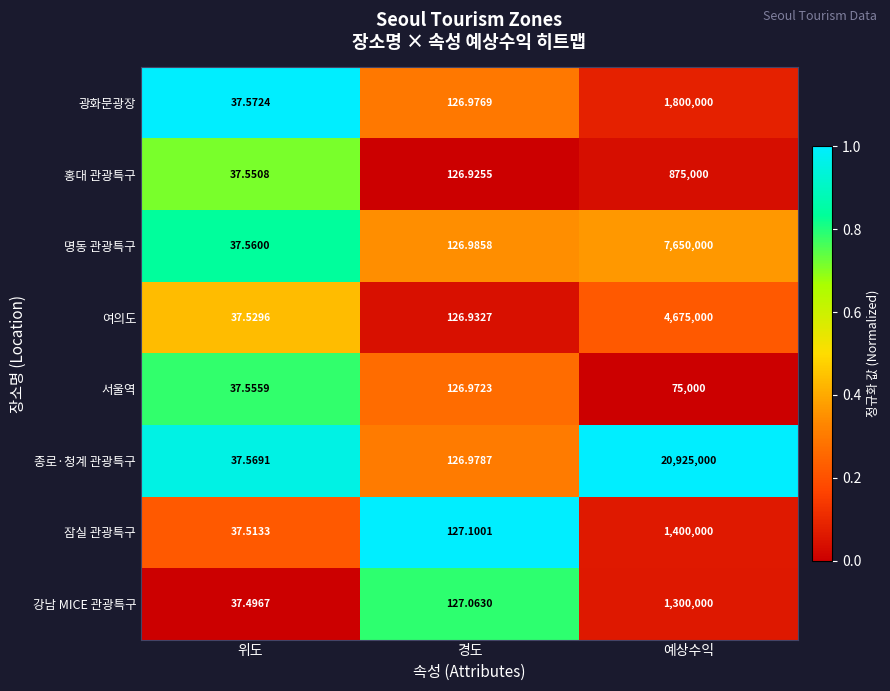

At which category does the chart reach its minimum across all series?

위도